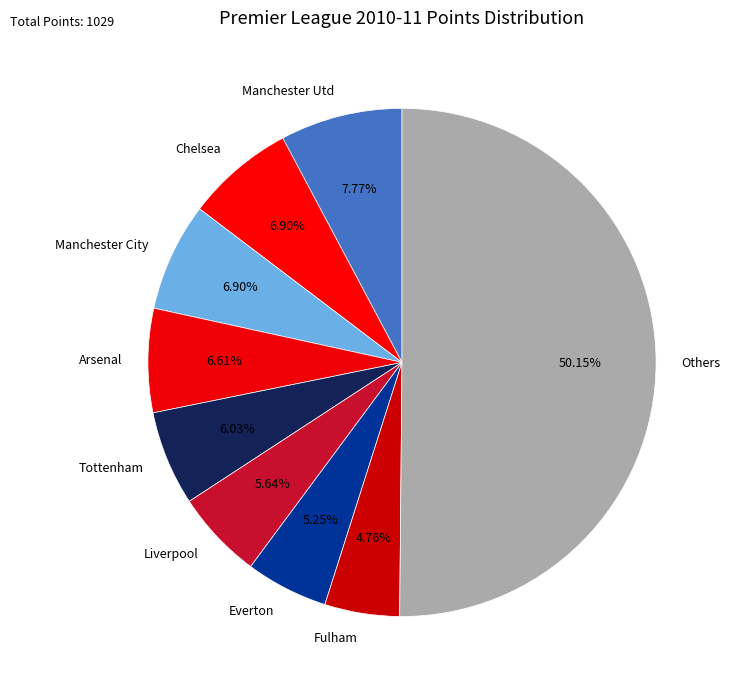

Is it true that Manchester Utd is 1% of the pie?

False